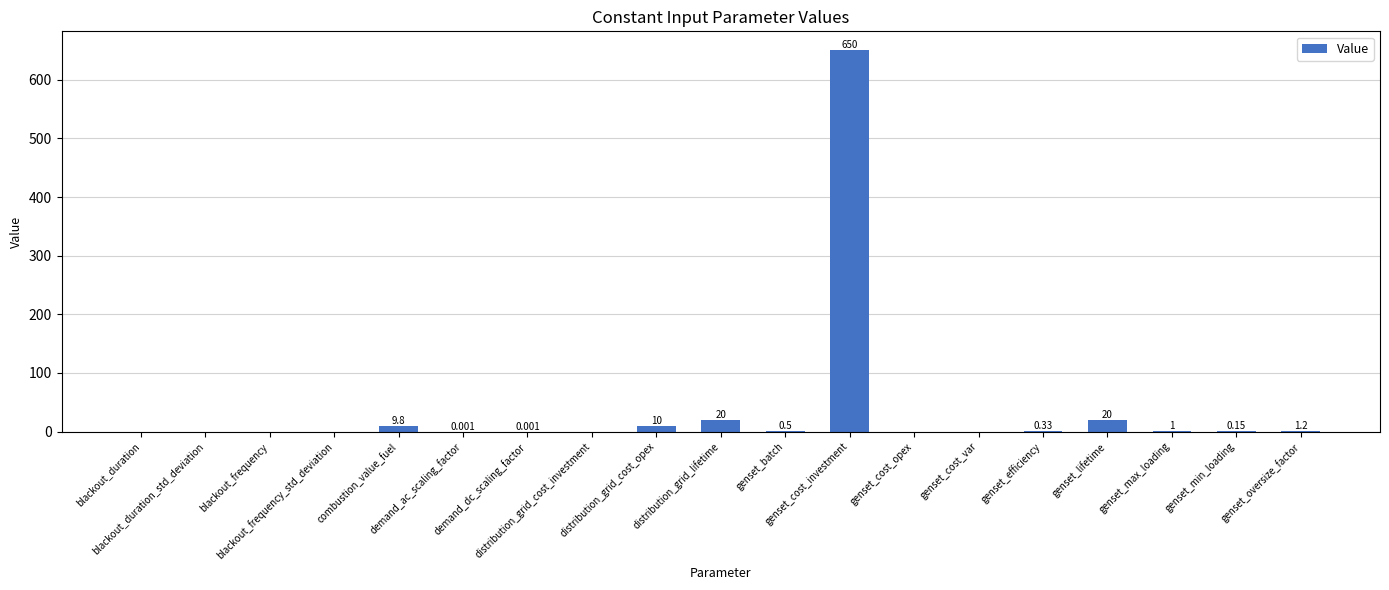

Rank the categories by value from highest to lowest.

genset_cost_investment, distribution_grid_lifetime, genset_lifetime, distribution_grid_cost_opex, combustion_value_fuel, genset_oversize_factor, genset_max_loading, genset_batch, genset_efficiency, genset_min_loading, demand_ac_scaling_factor, demand_dc_scaling_factor, blackout_duration, blackout_duration_std_deviation, blackout_frequency, blackout_frequency_std_deviation, distribution_grid_cost_investment, genset_cost_opex, genset_cost_var